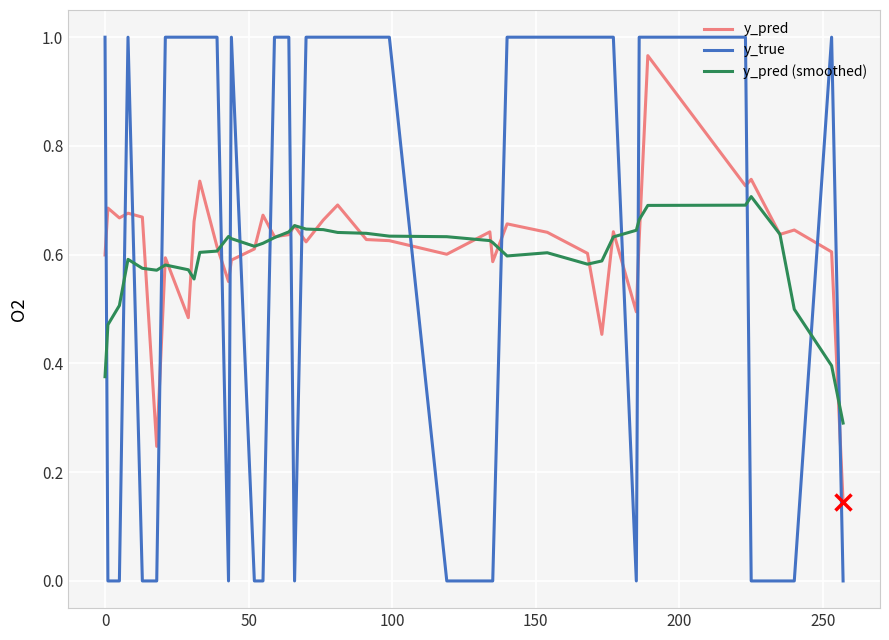

Which series has the largest range (max minus min)?

y_true